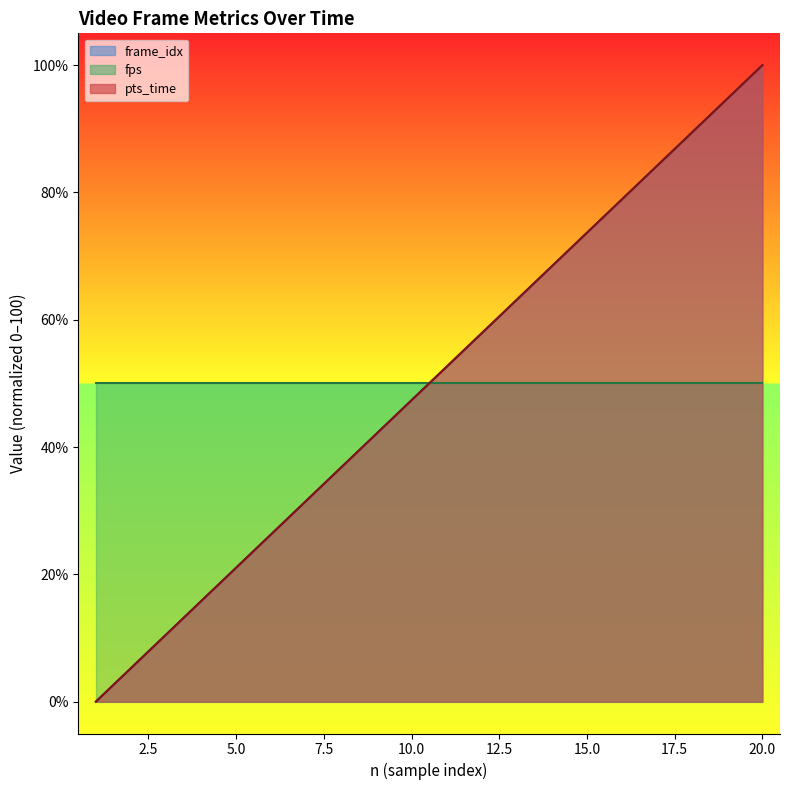

Does the chart have visible grid lines?

No